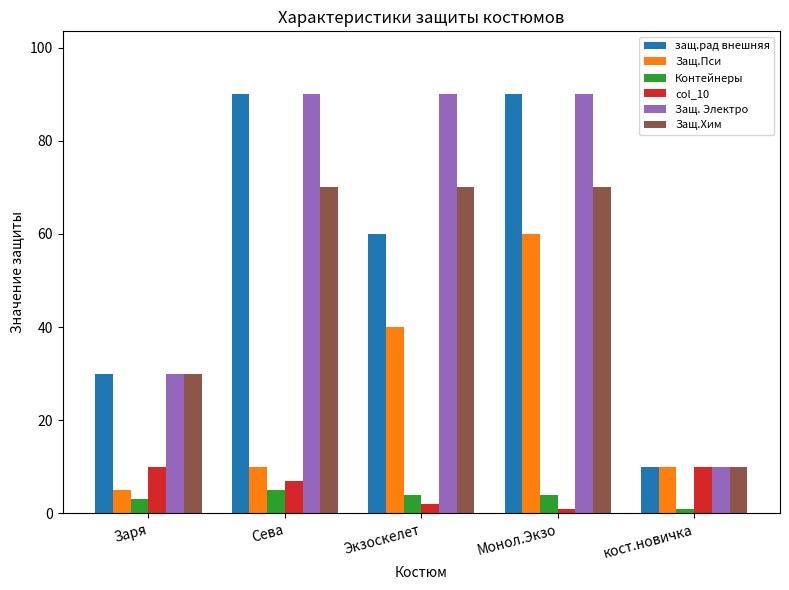

What is the difference between the maximum and minimum values in the col_10 series?

9